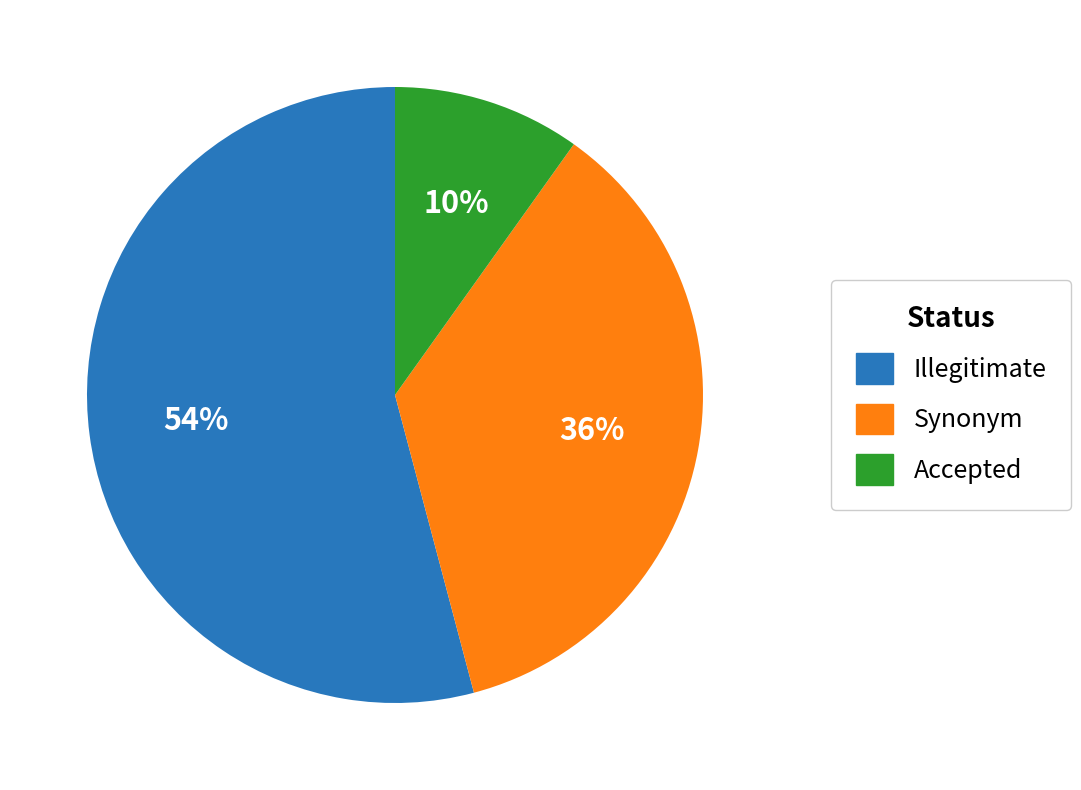

Is there any slice that represents more than half of the pie?

Yes